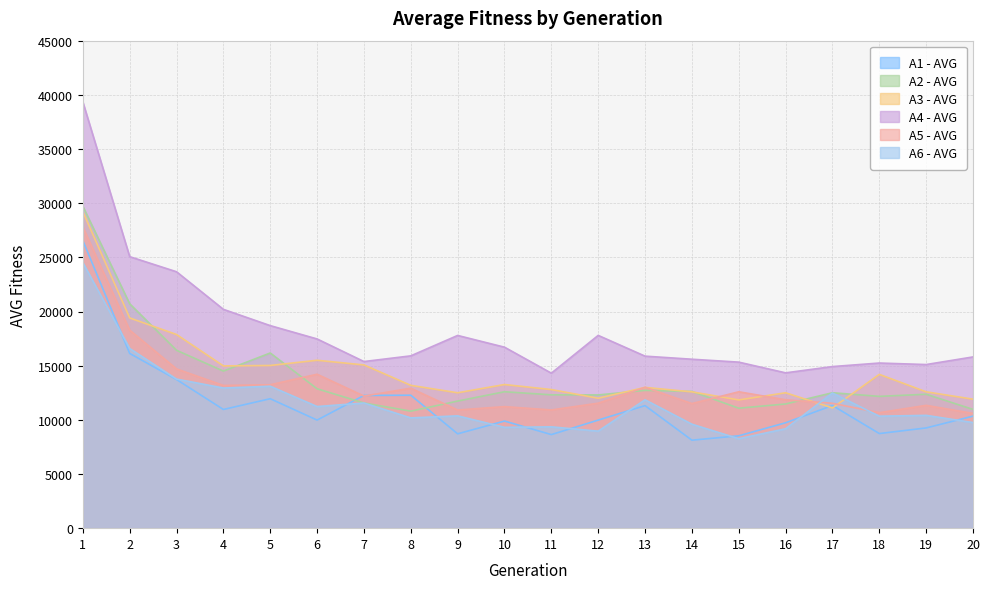

What is the value of the A3 - AVG point at the 2nd from the left?

19406.5